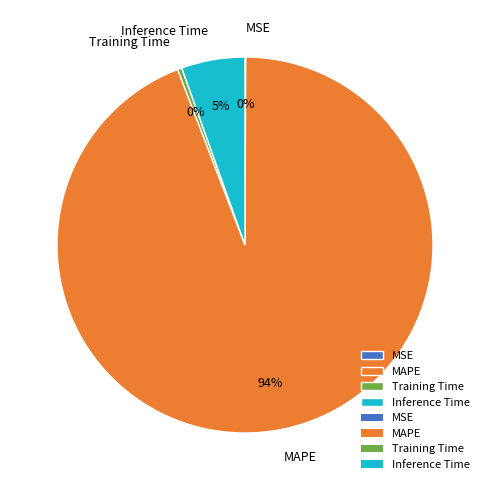

To the nearest percent, what is the average slice percentage?

25%